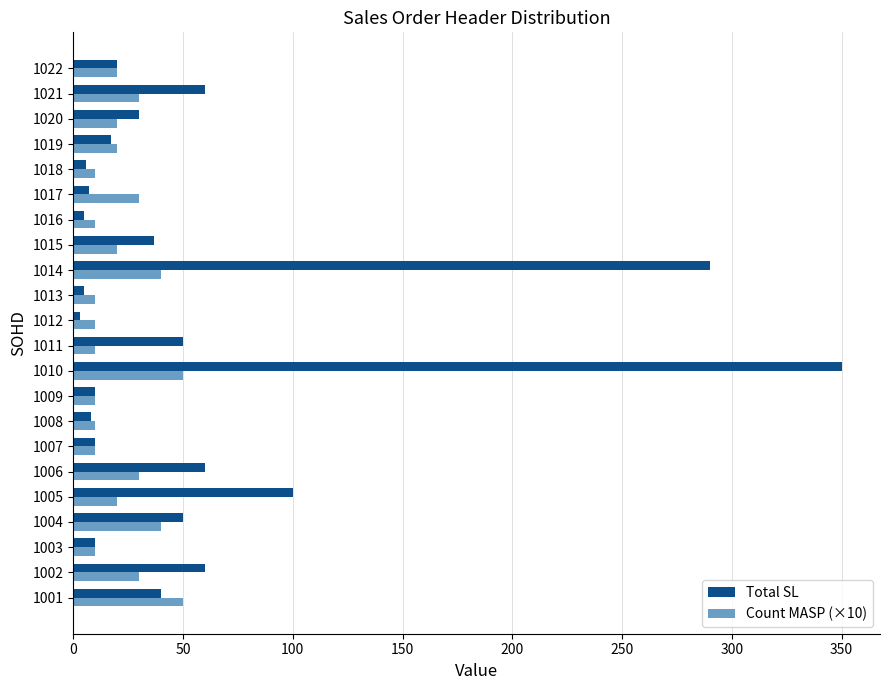

What are all the series names shown in the legend?

Total SL, Count MASP (×10)